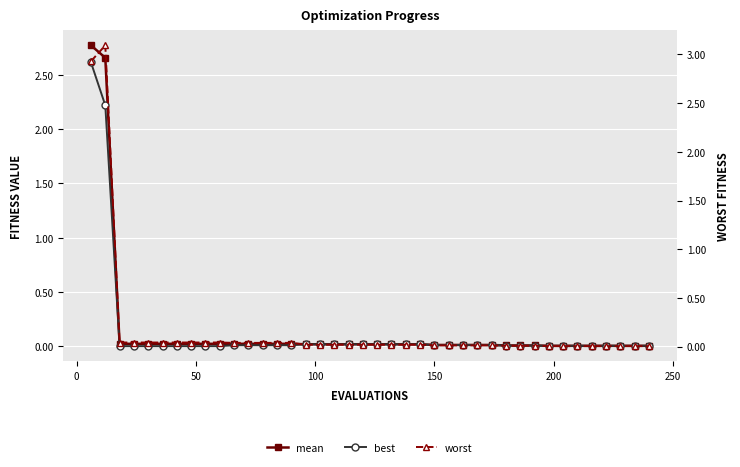

What is the difference between the maximum and minimum values in the worst series?

3.1